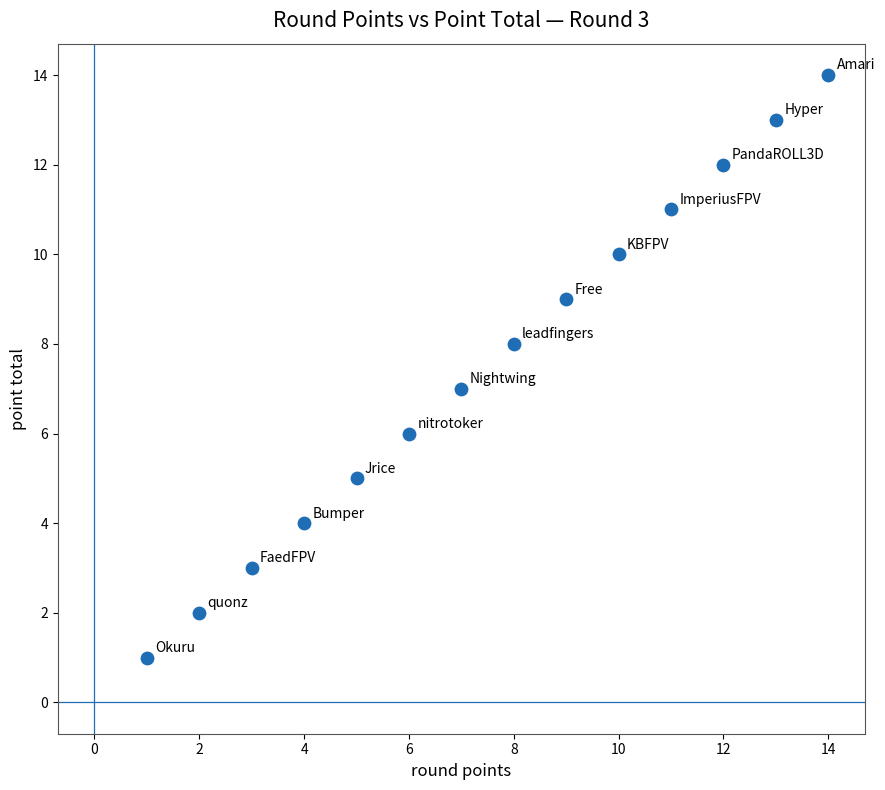

What is the range of Y values (max minus min)?

13